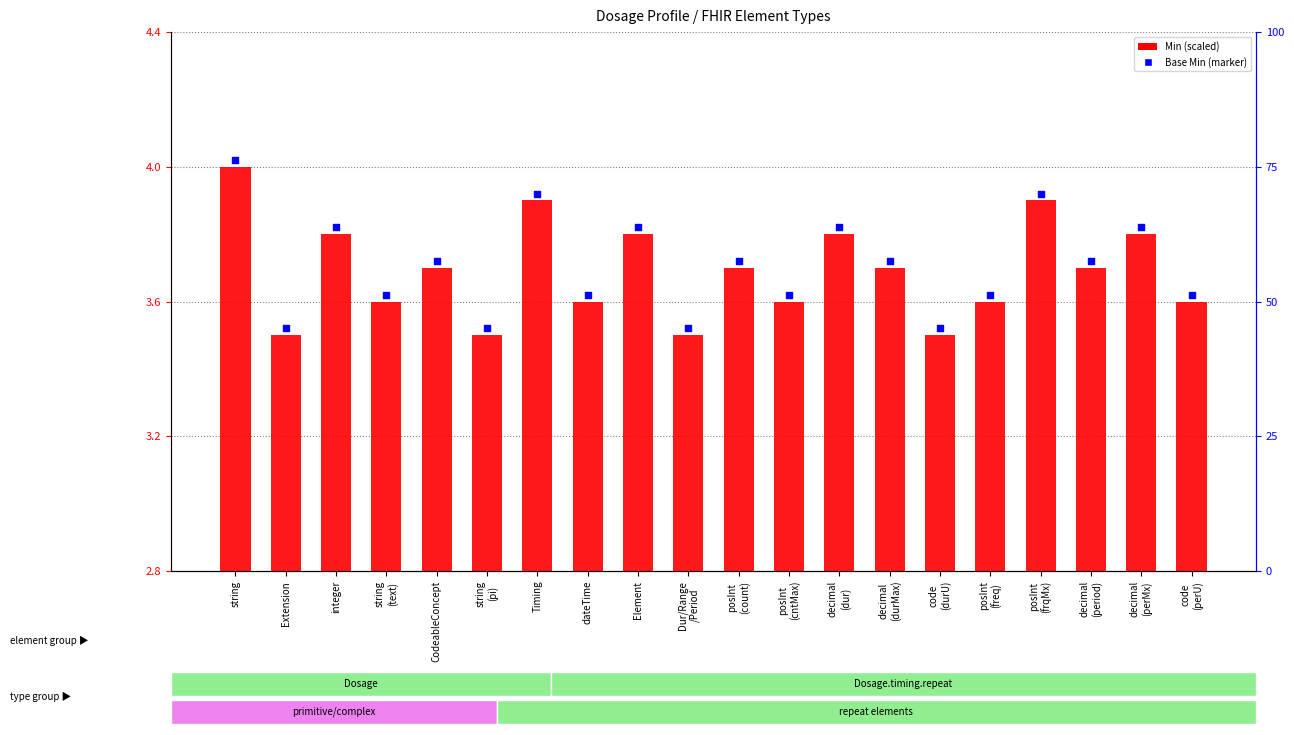

Which series has the largest total across all categories?

Base Min (marker)